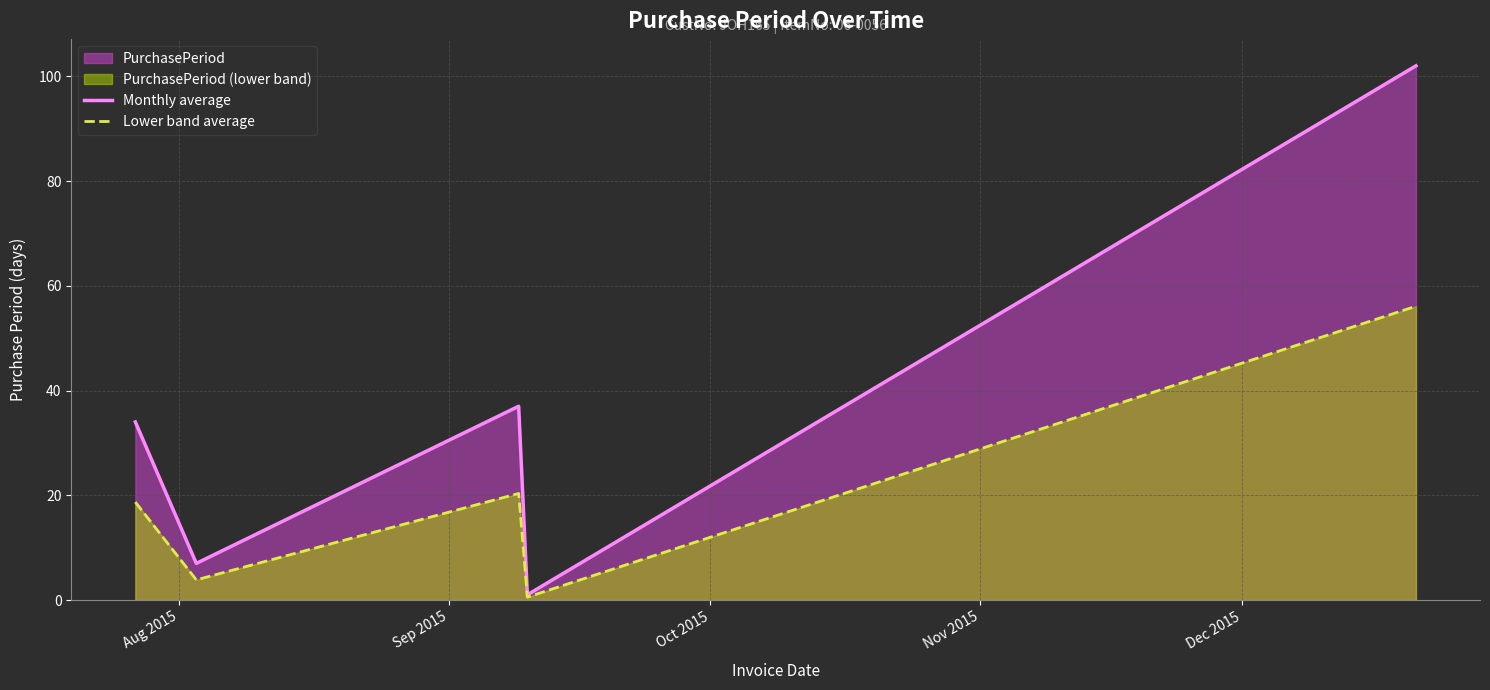

What is the highest value of the Lower band average series?

56.1